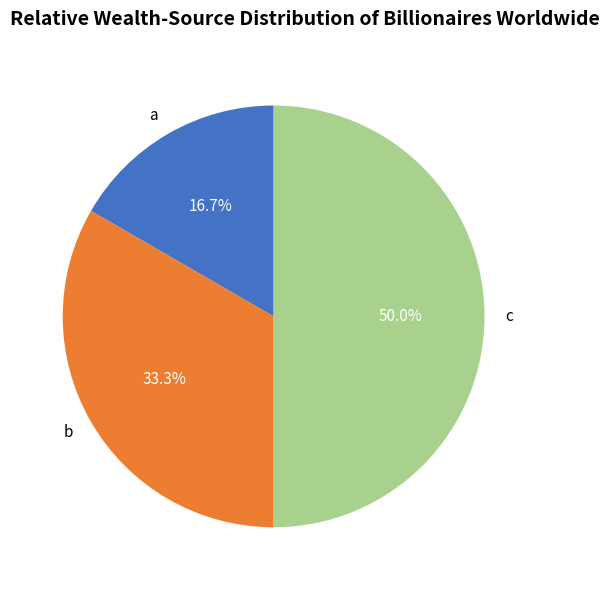

Rank the categories by value from highest to lowest.

c, b, a